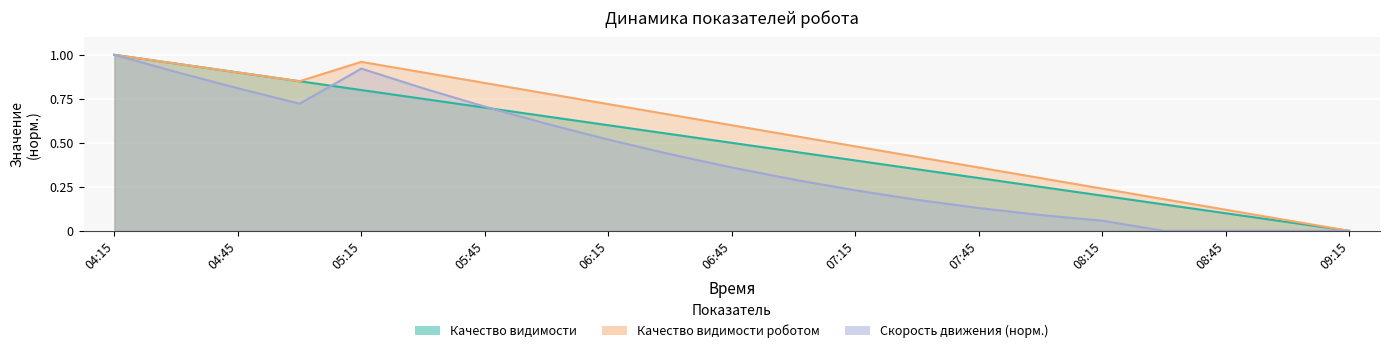

Which series has the widest spread of values?

Качество видимости